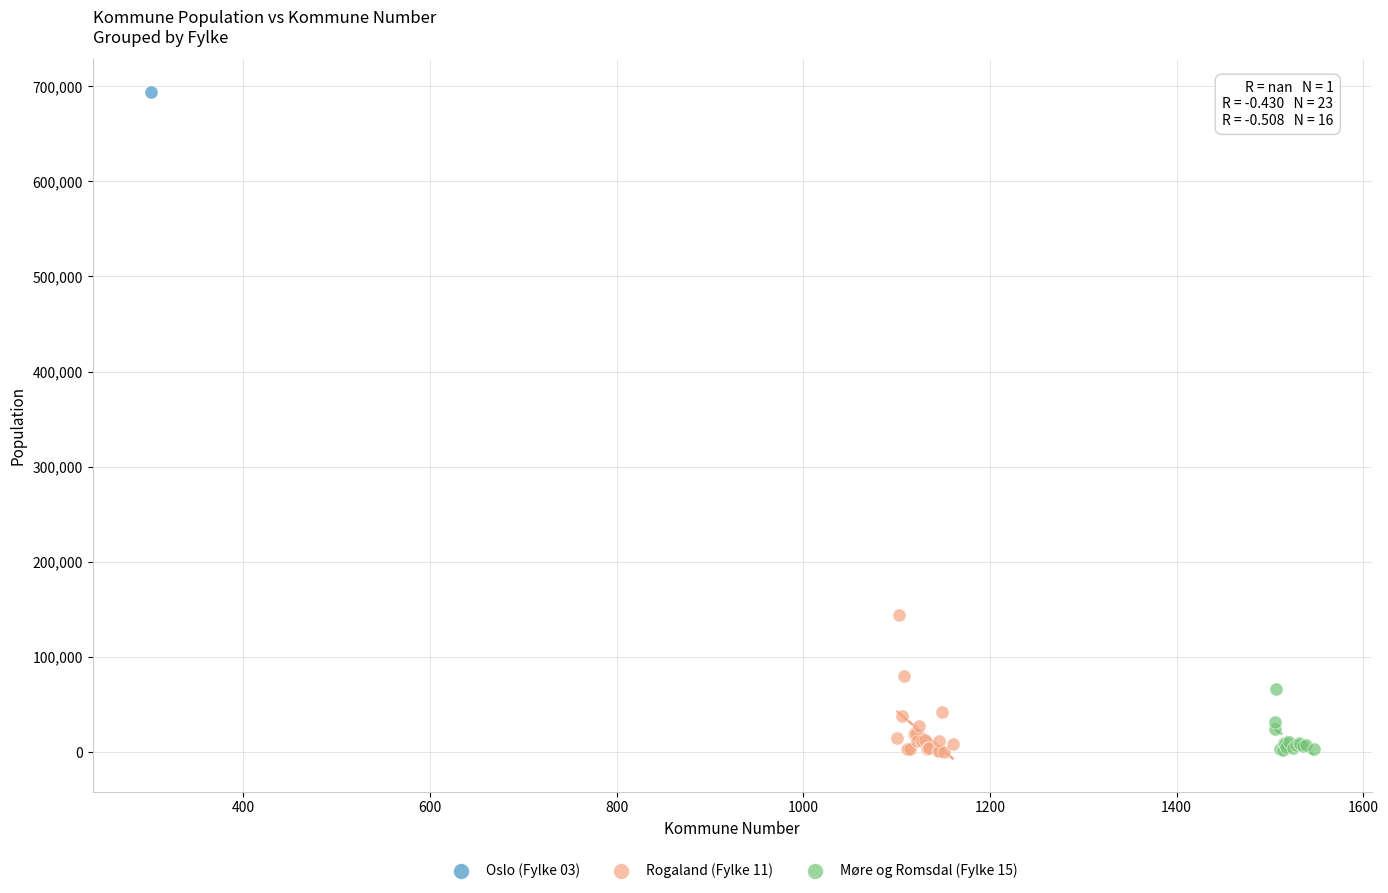

What are all the series names shown in the legend?

Oslo (Fylke 03), Rogaland (Fylke 11), Møre og Romsdal (Fylke 15)